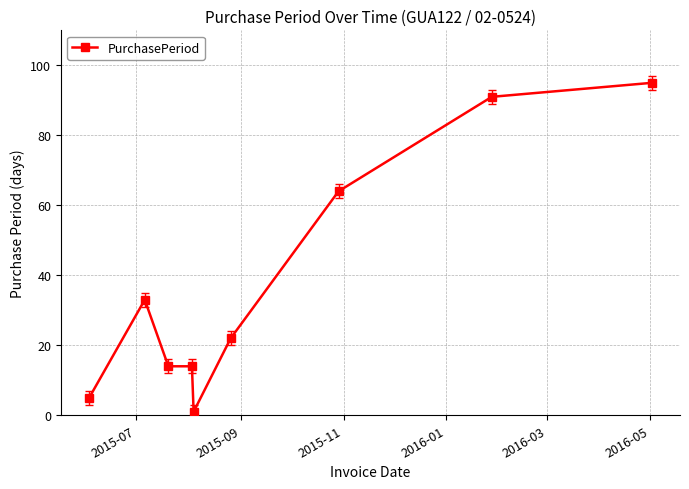

What is the greatest value displayed?

95